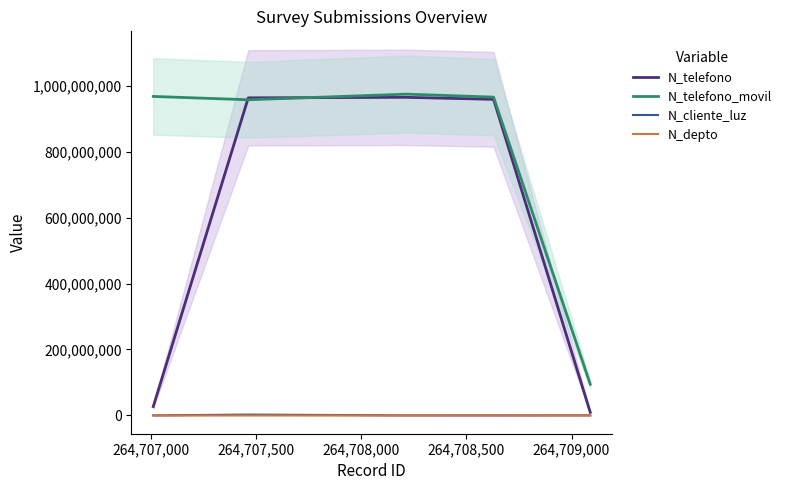

At 264,708,000, list the series in order from smallest to largest.

N_depto, N_cliente_luz, N_telefono, N_telefono_movil